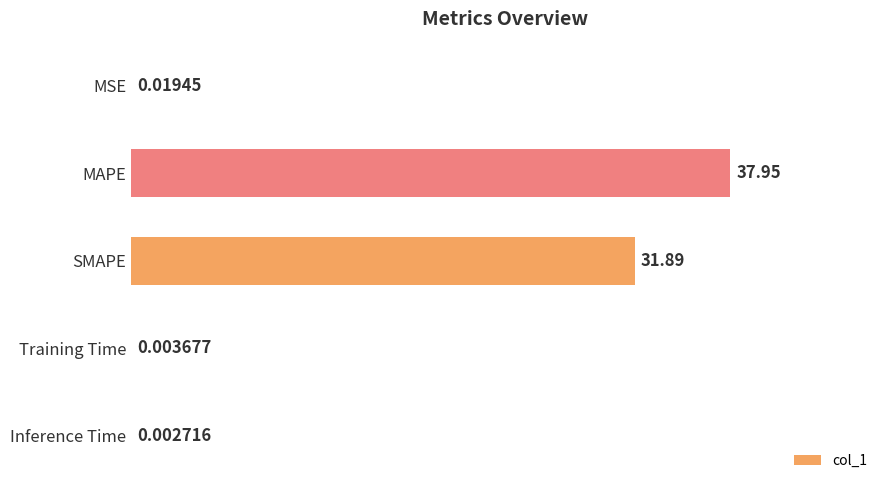

At which category does the chart reach its peak across all series?

MAPE